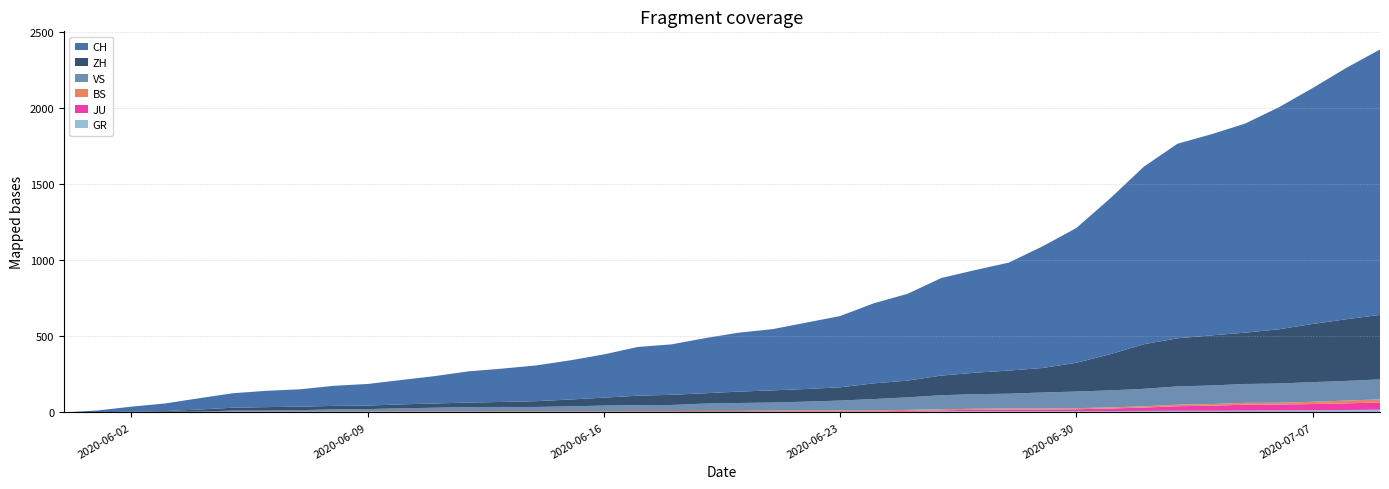

Reading right to left, extract all data points from this chart.

CH: 2020-07-09=1743	2020-07-08=1651	2020-07-07=1549	2020-07-06=1458	2020-07-05=1373	2020-07-04=1321	2020-07-03=1278	2020-07-02=1166	2020-07-01=1023	2020-06-30=885	2020-06-29=799	2020-06-28=709	2020-06-27=674	2020-06-26=641	2020-06-25=570	2020-06-24=526	2020-06-23=468	2020-06-22=436	2020-06-21=402	2020-06-20=387	2020-06-19=362	2020-06-18=331	2020-06-17=320	2020-06-16=284	2020-06-15=257	2020-06-14=235	2020-06-13=219	2020-06-12=205	2020-06-11=180	2020-06-10=160	2020-06-09=142	2020-06-08=132	2020-06-07=114	2020-06-06=107	2020-06-05=95	2020-06-04=74	2020-06-03=50	2020-06-02=33	2020-06-01=12	2020-05-31=0
ZH: 2020-07-09=424	2020-07-08=405	2020-07-07=382	2020-07-06=356	2020-07-05=337	2020-07-04=329	2020-07-03=316	2020-07-02=293	2020-07-01=237	2020-06-30=189	2020-06-29=161	2020-06-28=152	2020-06-27=141	2020-06-26=129	2020-06-25=110	2020-06-24=103	2020-06-23=87	2020-06-22=83	2020-06-21=80	2020-06-20=75	2020-06-19=68	2020-06-18=67	2020-06-17=62	2020-06-16=52	2020-06-15=45	2020-06-14=38	2020-06-13=33	2020-06-12=30	2020-06-11=28	2020-06-10=26	2020-06-09=23	2020-06-08=23	2020-06-07=23	2020-06-06=23	2020-06-05=19	2020-06-04=13	2020-06-03=5	2020-06-02=2	2020-06-01=0	2020-05-31=0
BS: 2020-07-09=21	2020-07-08=18	2020-07-07=15	2020-07-06=12	2020-07-05=12	2020-07-04=11	2020-07-03=10	2020-07-02=8	2020-07-01=7	2020-06-30=7	2020-06-29=7	2020-06-28=7	2020-06-27=7	2020-06-26=7	2020-06-25=7	2020-06-24=7	2020-06-23=7	2020-06-22=7	2020-06-21=7	2020-06-20=7	2020-06-19=7	2020-06-18=6	2020-06-17=6	2020-06-16=5	2020-06-15=5	2020-06-14=5	2020-06-13=5	2020-06-12=5	2020-06-11=5	2020-06-10=5	2020-06-09=5	2020-06-08=4	2020-06-07=4	2020-06-06=4	2020-06-05=4	2020-06-04=1	2020-06-03=1	2020-06-02=0	2020-06-01=0	2020-05-31=0
JU: 2020-07-09=47	2020-07-08=44	2020-07-07=41	2020-07-06=39	2020-07-05=39	2020-07-04=33	2020-07-03=30	2020-07-02=22	2020-07-01=17	2020-06-30=12	2020-06-29=11	2020-06-28=11	2020-06-27=9	2020-06-26=6	2020-06-25=5	2020-06-24=3	2020-06-23=3	2020-06-22=3	2020-06-21=3	2020-06-20=1	2020-06-19=1	2020-06-18=1	2020-06-17=1	2020-06-16=1	2020-06-15=1	2020-06-14=1	2020-06-13=1	2020-06-12=0	2020-06-11=0	2020-06-10=0	2020-06-09=0	2020-06-08=0	2020-06-07=0	2020-06-06=0	2020-06-05=0	2020-06-04=0	2020-06-03=0	2020-06-02=0	2020-06-01=0	2020-05-31=0
GR: 2020-07-09=18	2020-07-08=16	2020-07-07=14	2020-07-06=13	2020-07-05=12	2020-07-04=11	2020-07-03=11	2020-07-02=10	2020-07-01=9	2020-06-30=9	2020-06-29=8	2020-06-28=8	2020-06-27=8	2020-06-26=8	2020-06-25=5	2020-06-24=3	2020-06-23=3	2020-06-22=3	2020-06-21=2	2020-06-20=2	2020-06-19=2	2020-06-18=2	2020-06-17=2	2020-06-16=2	2020-06-15=2	2020-06-14=2	2020-06-13=2	2020-06-12=2	2020-06-11=2	2020-06-10=2	2020-06-09=1	2020-06-08=1	2020-06-07=1	2020-06-06=1	2020-06-05=1	2020-06-04=1	2020-06-03=1	2020-06-02=1	2020-06-01=0	2020-05-31=0
VS: 2020-07-09=131	2020-07-08=129	2020-07-07=129	2020-07-06=126	2020-07-05=124	2020-07-04=122	2020-07-03=120	2020-07-02=115	2020-07-01=112	2020-06-30=109	2020-06-29=105	2020-06-28=97	2020-06-27=96	2020-06-26=92	2020-06-25=82	2020-06-24=75	2020-06-23=65	2020-06-22=58	2020-06-21=53	2020-06-20=52	2020-06-19=48	2020-06-18=40	2020-06-17=39	2020-06-16=37	2020-06-15=32	2020-06-14=28	2020-06-13=28	2020-06-12=28	2020-06-11=24	2020-06-10=20	2020-06-09=16	2020-06-08=15	2020-06-07=10	2020-06-06=7	2020-06-05=7	2020-06-04=4	2020-06-03=2	2020-06-02=2	2020-06-01=1	2020-05-31=0